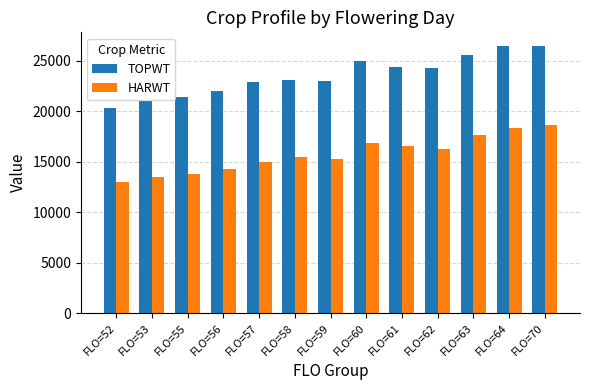

What is the difference between the maximum and minimum values in the HARWT series?

5595.0